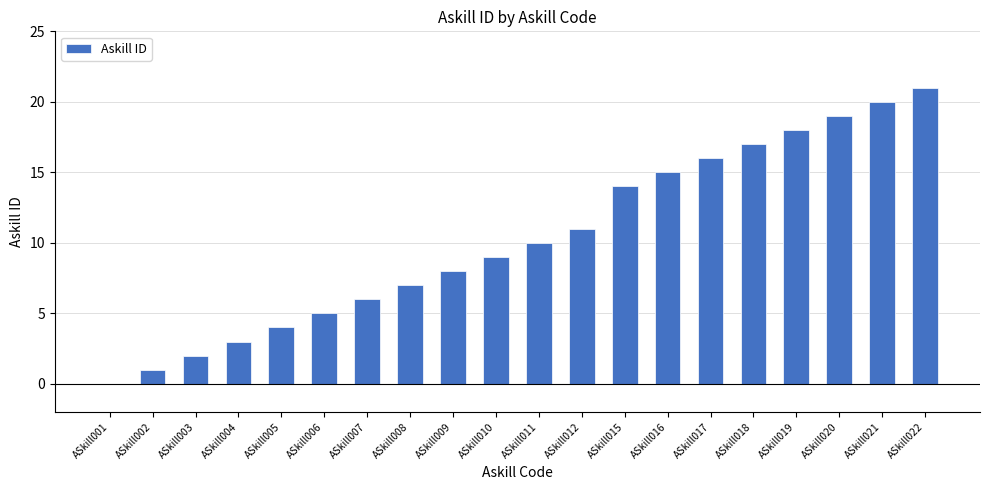

Reading left to right, list all the values displayed in this chart.

ASkill001=0	ASkill002=1	ASkill003=2	ASkill004=3	ASkill005=4	ASkill006=5	ASkill007=6	ASkill008=7	ASkill009=8	ASkill010=9	ASkill011=10	ASkill012=11	ASkill015=14	ASkill016=15	ASkill017=16	ASkill018=17	ASkill019=18	ASkill020=19	ASkill021=20	ASkill022=21